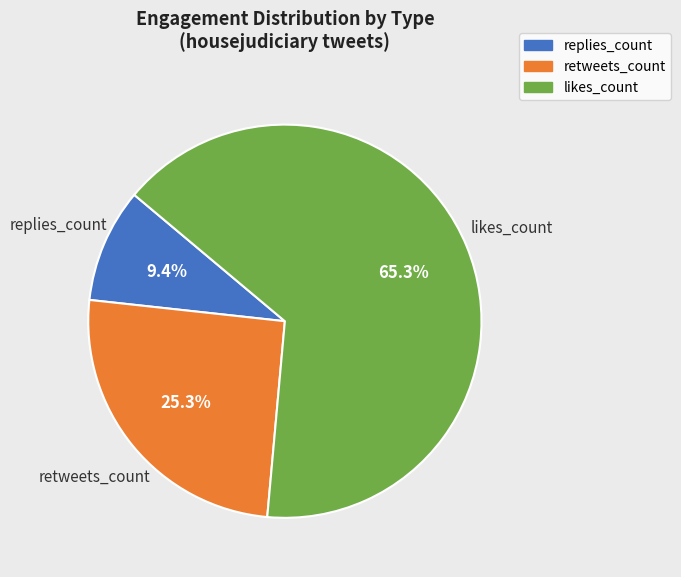

Combined, what portion of the pie is retweets_count and replies_count?

34.7%